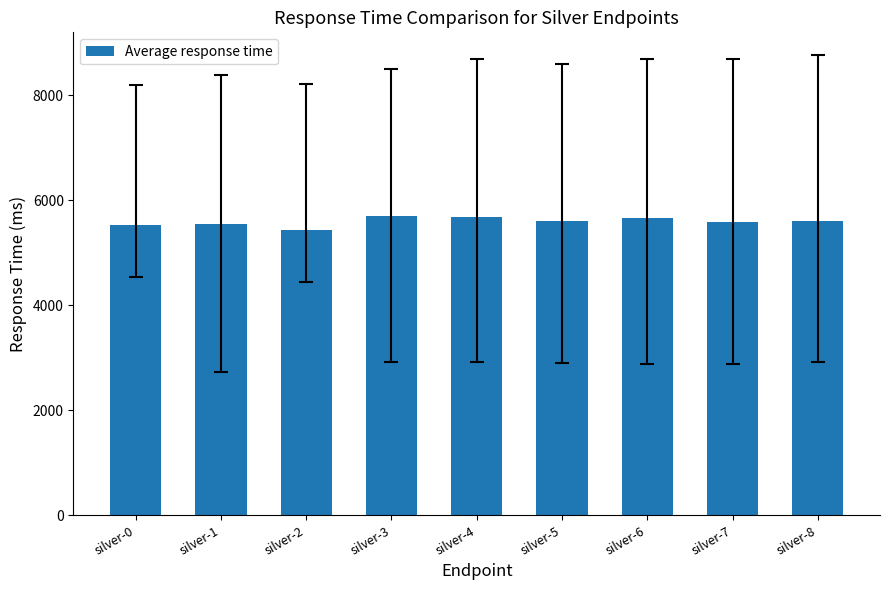

How many values are below 5598?

4